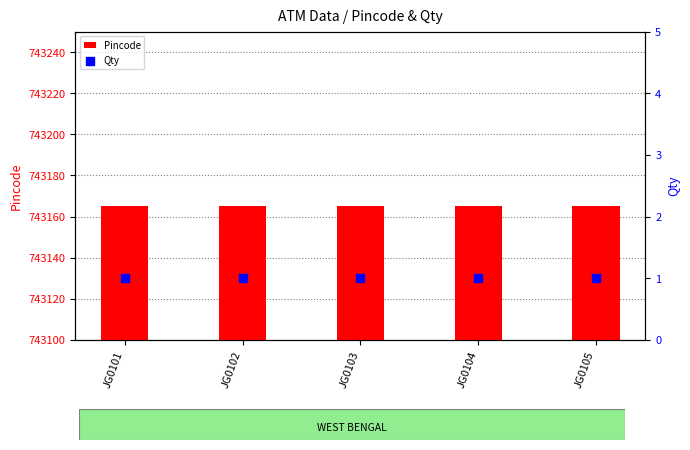

Which series has the largest total across all categories?

Pincode